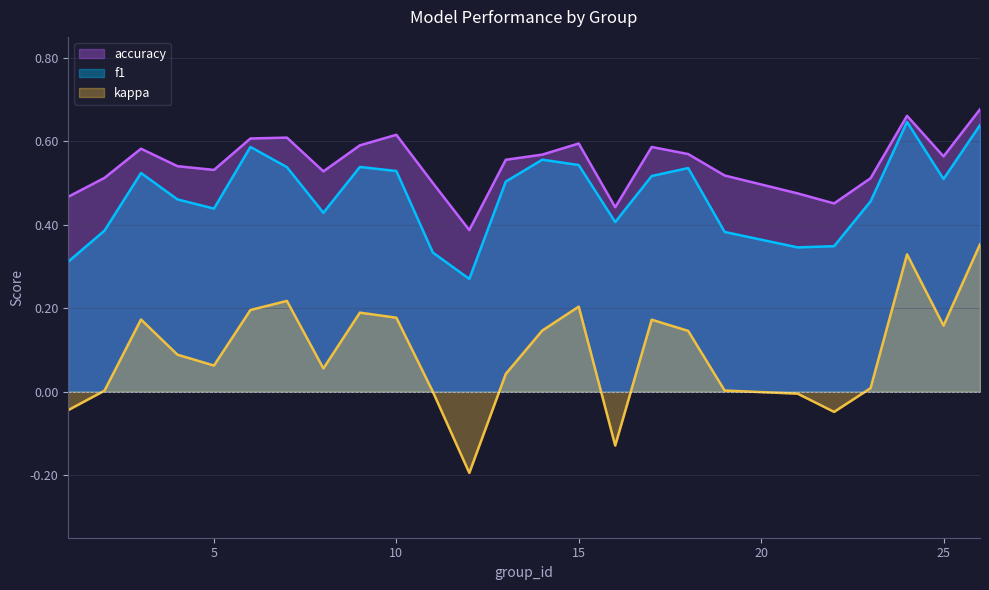

Reading left to right, what are all the values shown in this chart?

f1: 0.3	0.4	0.5	0.5	0.4	0.6	0.5	0.4	0.5	0.5	0.3	0.3	0.5	0.6	0.5	0.4	0.5	0.5	0.4	0.3	0.3	0.5	0.6	0.5	0.6
accuracy: 0.5	0.5	0.6	0.5	0.5	0.6	0.6	0.5	0.6	0.6	0.5	0.4	0.6	0.6	0.6	0.4	0.6	0.6	0.5	0.5	0.5	0.5	0.7	0.6	0.7
kappa: -0.0	0.0	0.2	0.1	0.1	0.2	0.2	0.1	0.2	0.2	0.0	-0.2	0.0	0.1	0.2	-0.1	0.2	0.1	0.0	-0.0	-0.0	0.0	0.3	0.2	0.4